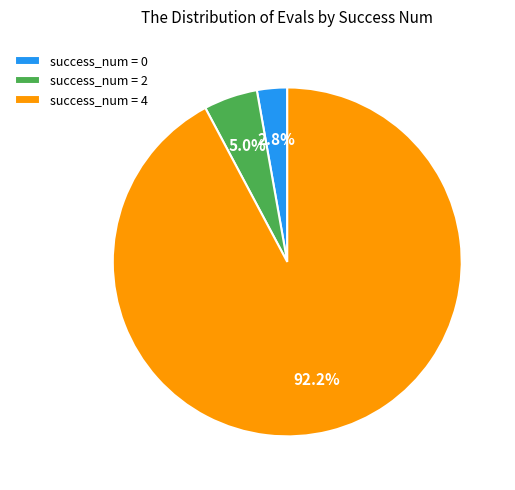

Which has a higher value, success_num = 4 or success_num = 0?

success_num = 4